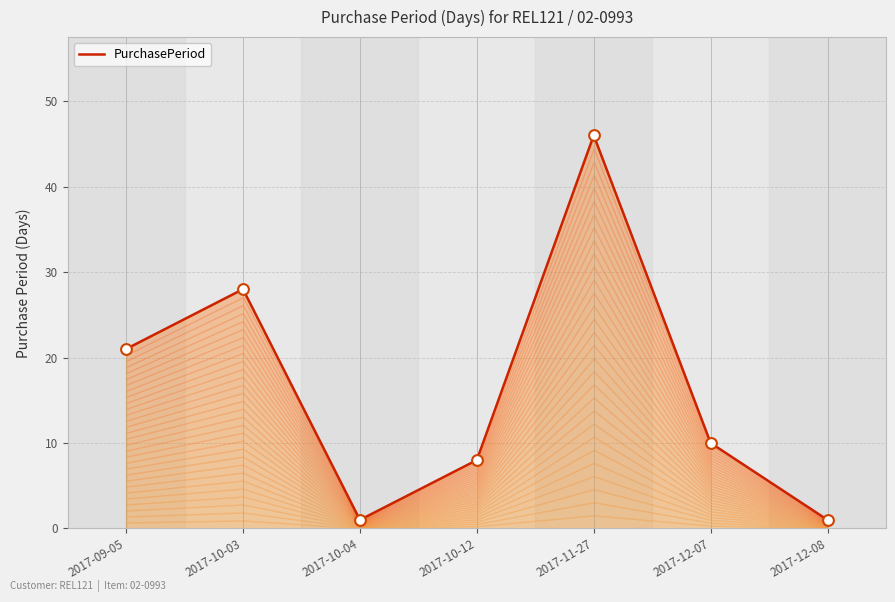

Which has a higher value, 2017-11-27 or 2017-12-07?

2017-11-27